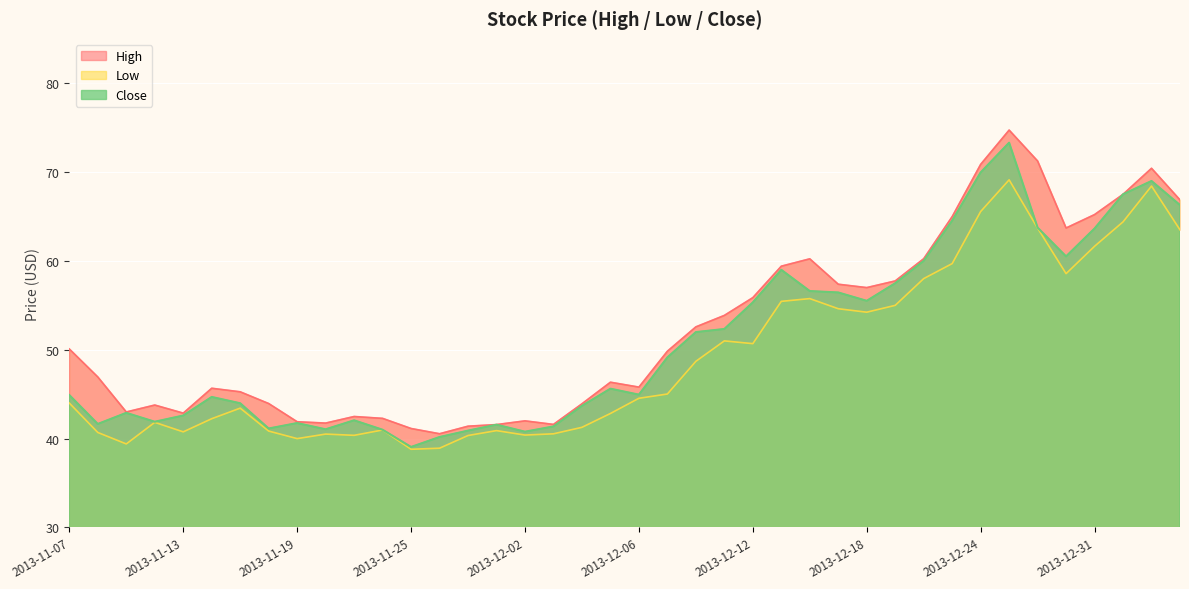

Which series changed the most between 2013-12-04 and 2013-12-06?

Low